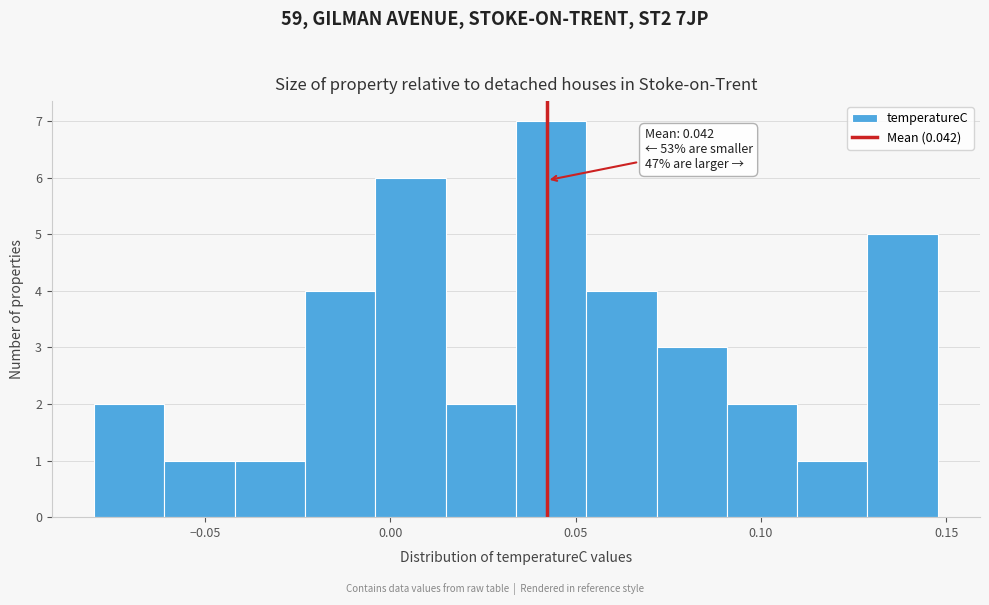

Around what value on the x-axis is the tallest bar? Give the approximate position of its centre, as read against the axis.

0.045